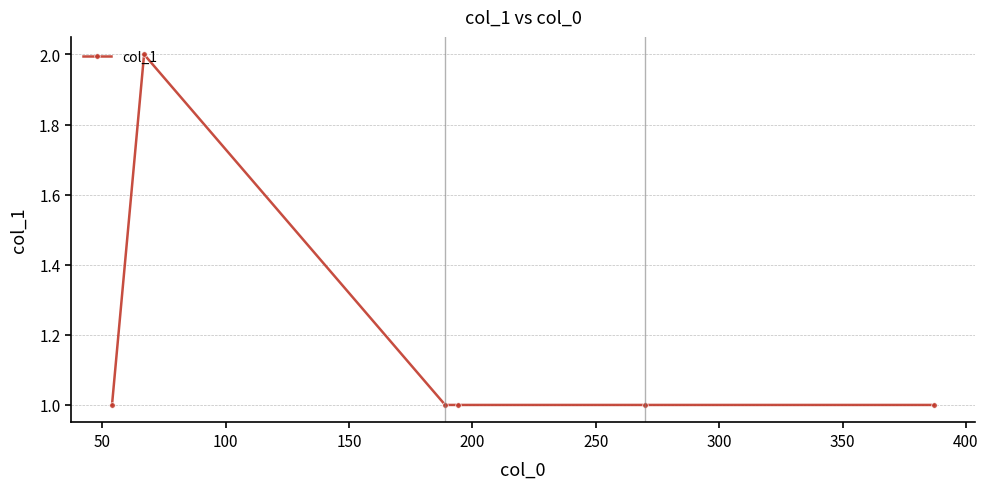

Does the chart display data point markers on the line(s)?

Yes